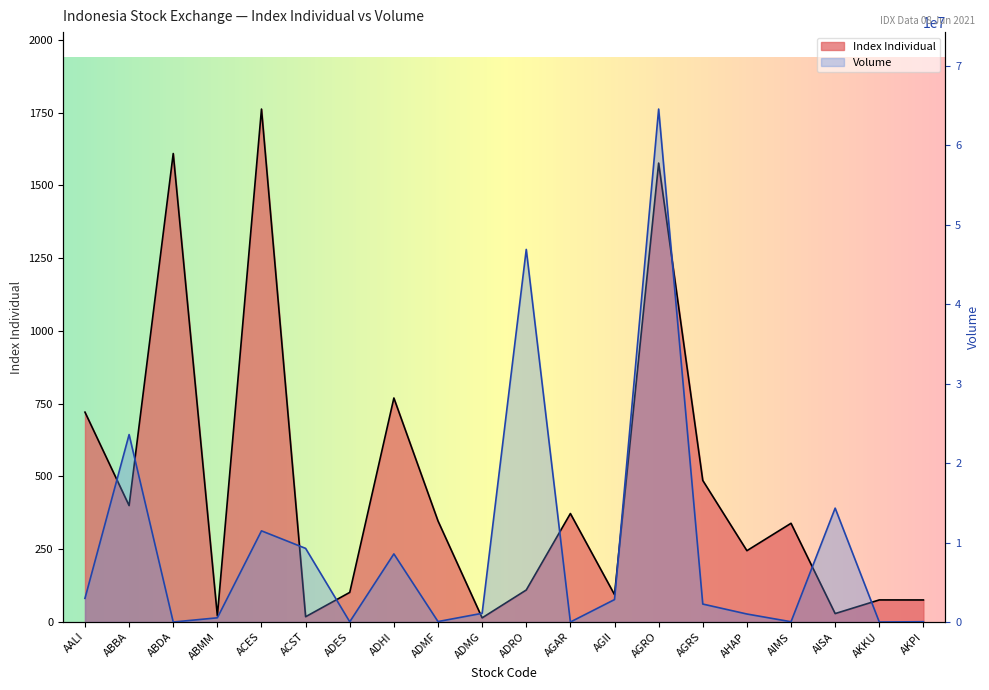

What is the value of the Volume point at the 14th from the left?

64577800.0